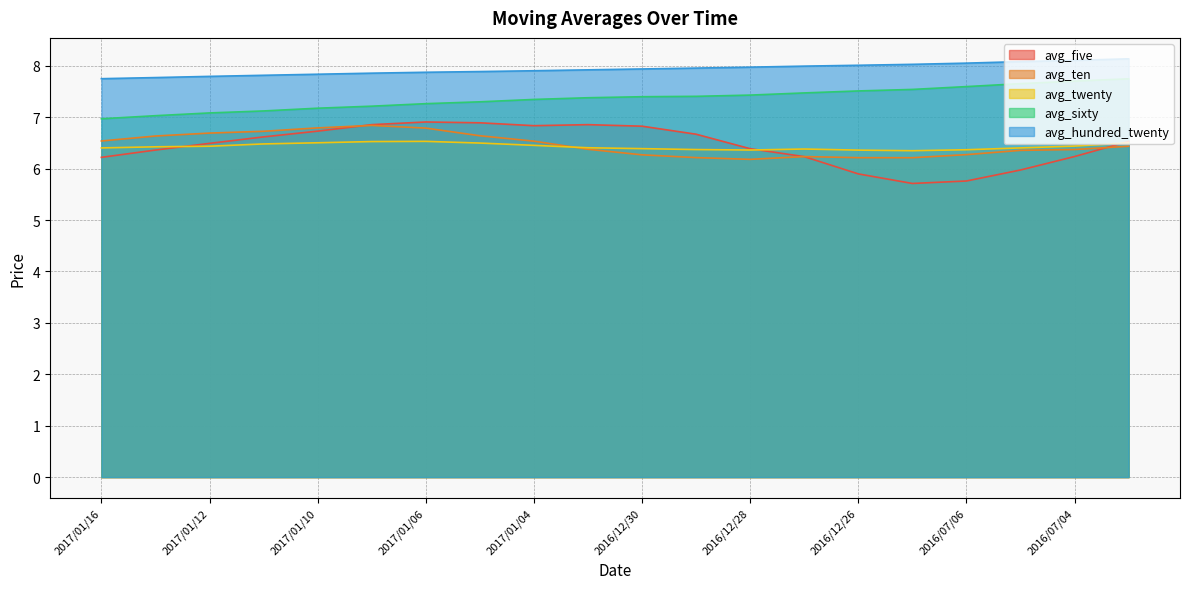

What is the difference between the maximum and minimum values in the avg_hundred_twenty series?

0.4